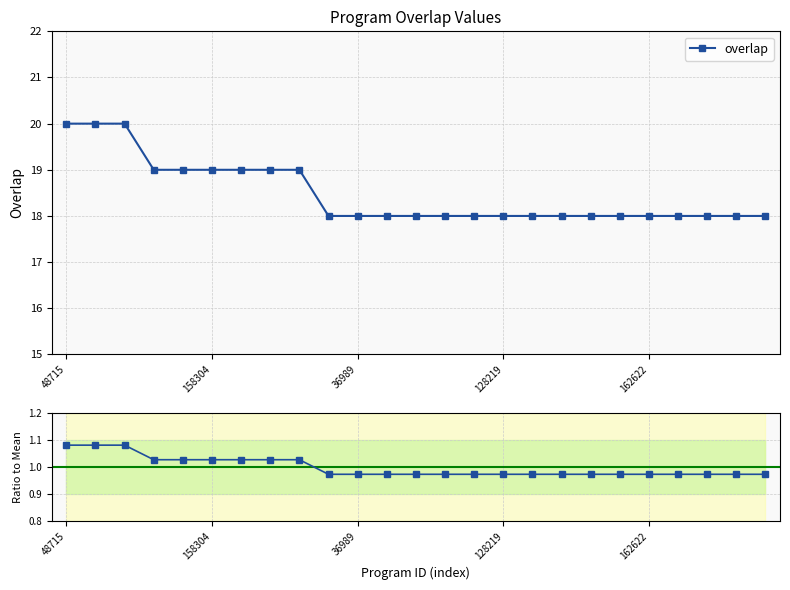

True or false: ratio to mean and overlap cross at least once.

False